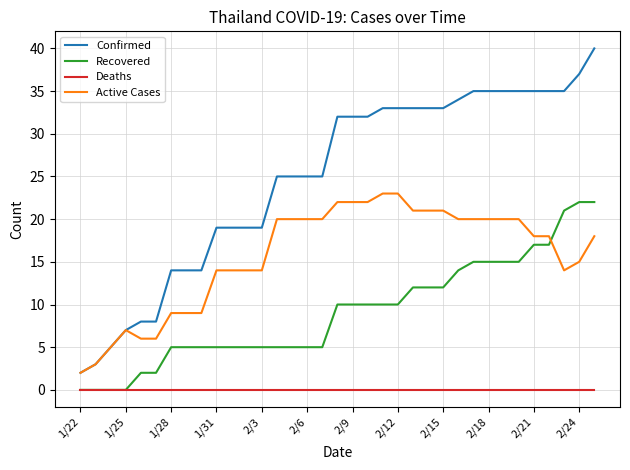

Rank the series by their average value, from highest to lowest.

Confirmed, Active Cases, Recovered, Deaths